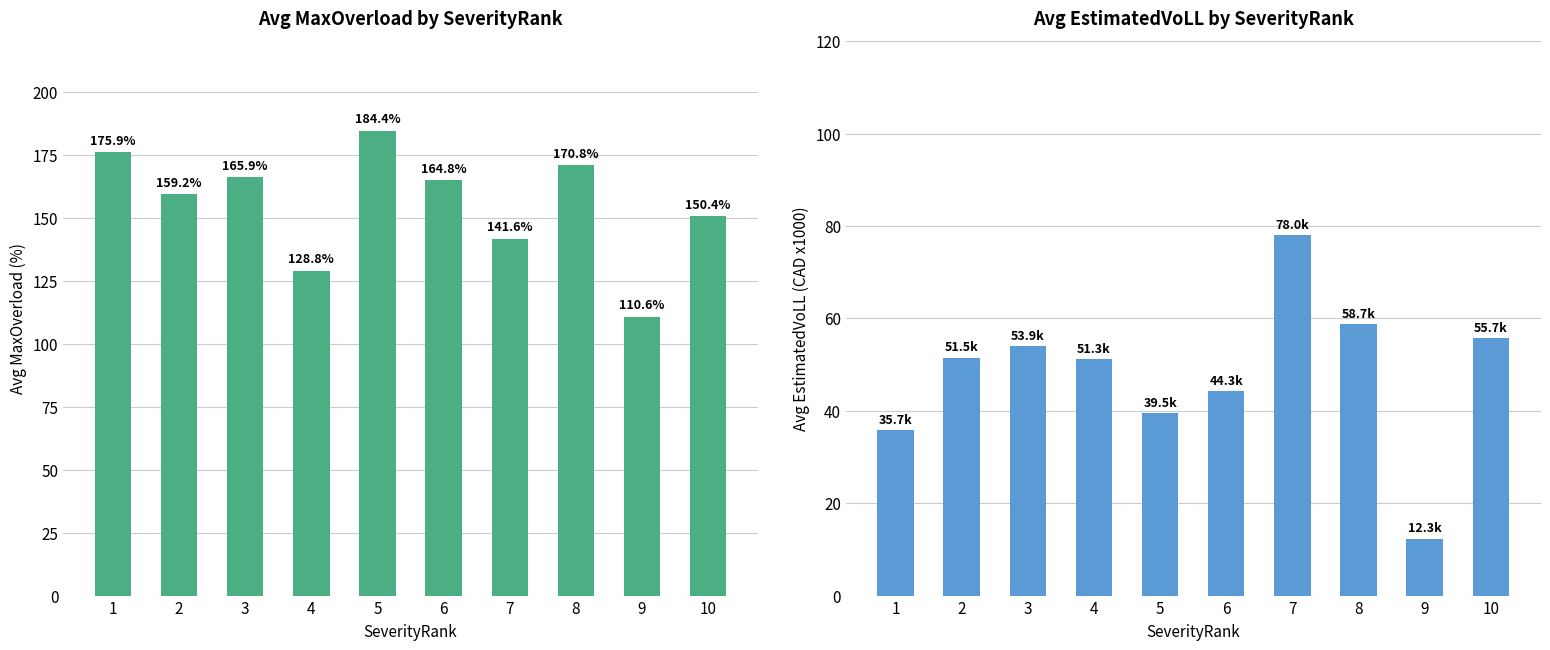

Rank the series at 8 from highest to lowest value.

Avg MaxOverload_pct, Avg EstimatedVoLL_CAD (x1000)